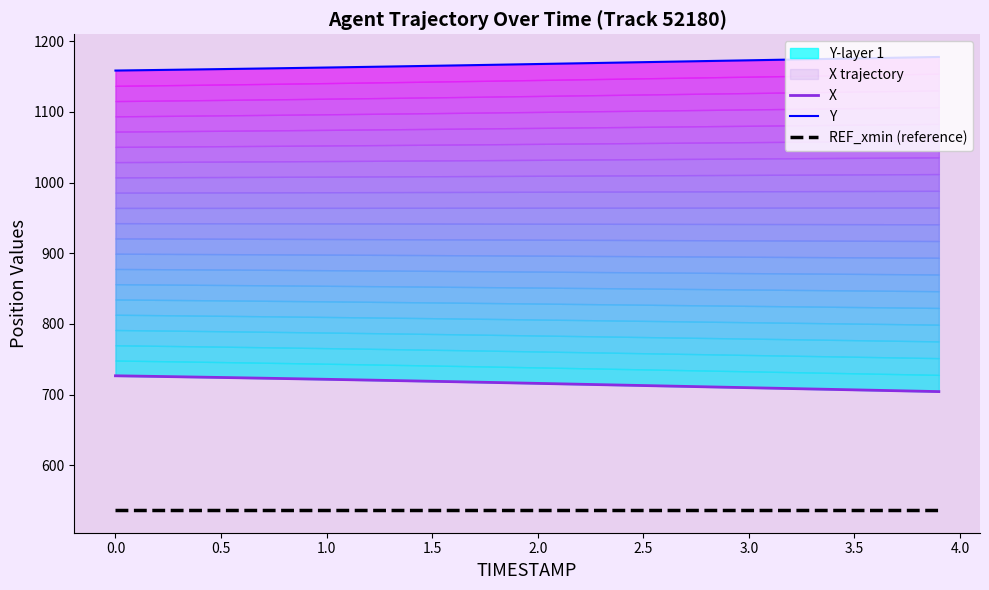

What is the difference between the second highest and minimum values in the X series?

21.9